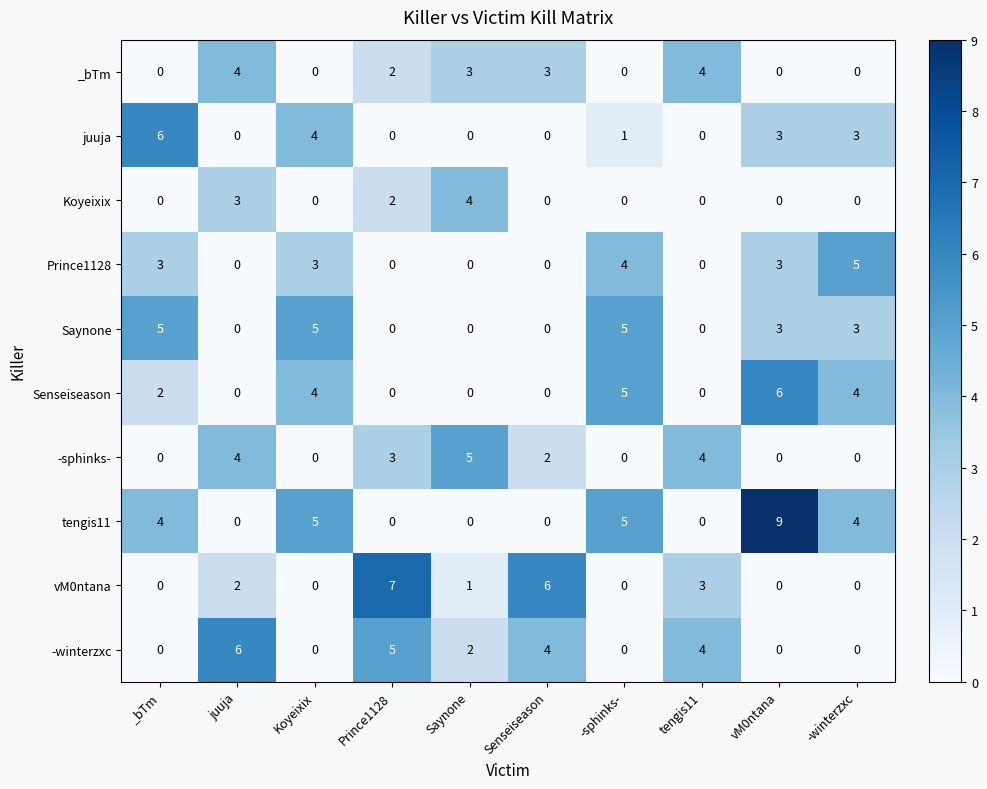

Between vM0ntana and -winterzxc, which series saw the biggest shift?

tengis11